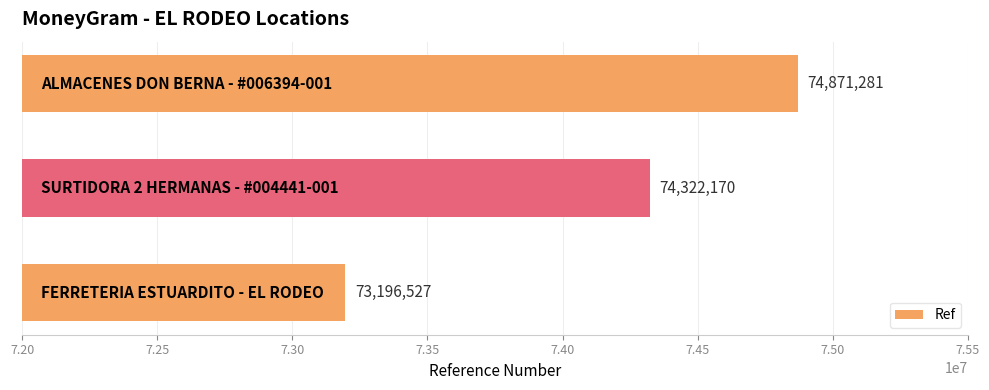

What is the difference between the maximum and minimum values?

1674754